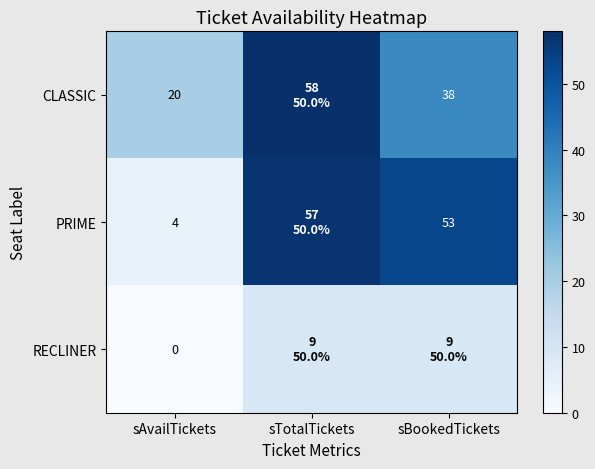

True or false: PRIME has a value of 76 at sBookedTickets.

False